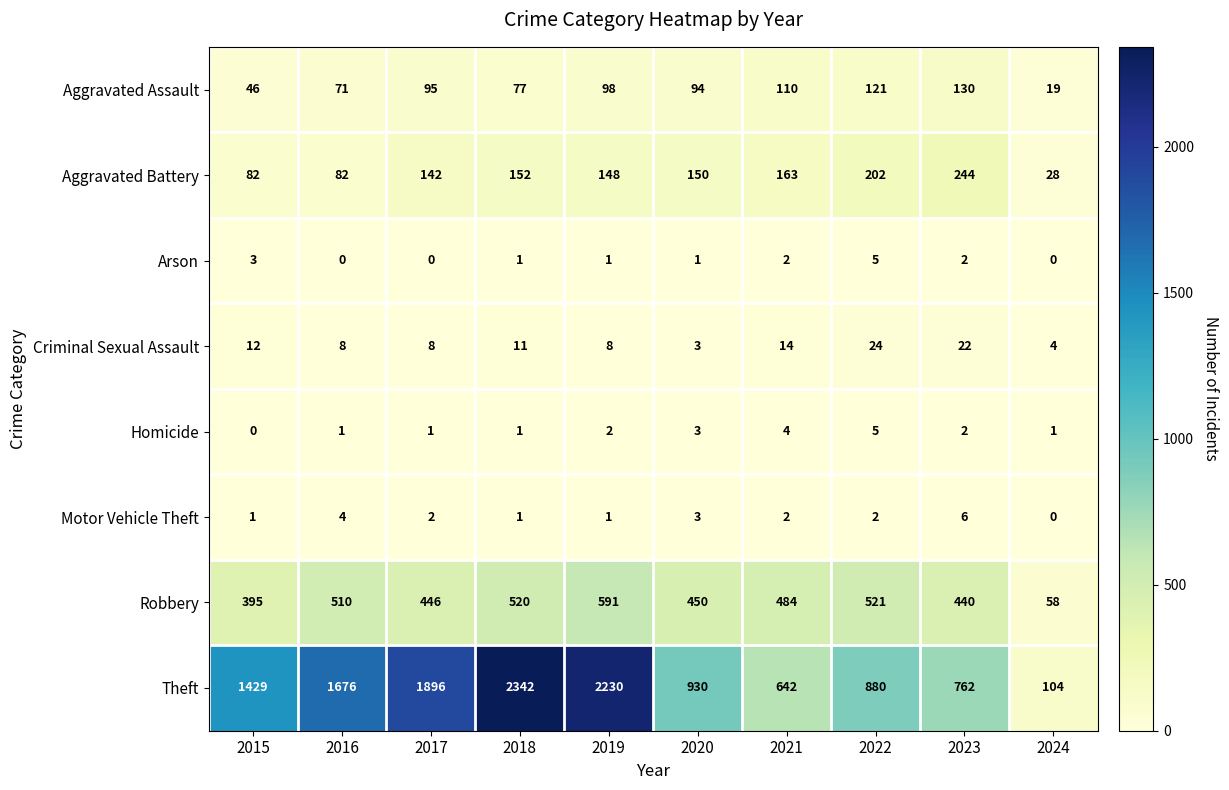

Which series has the widest spread of values?

Theft